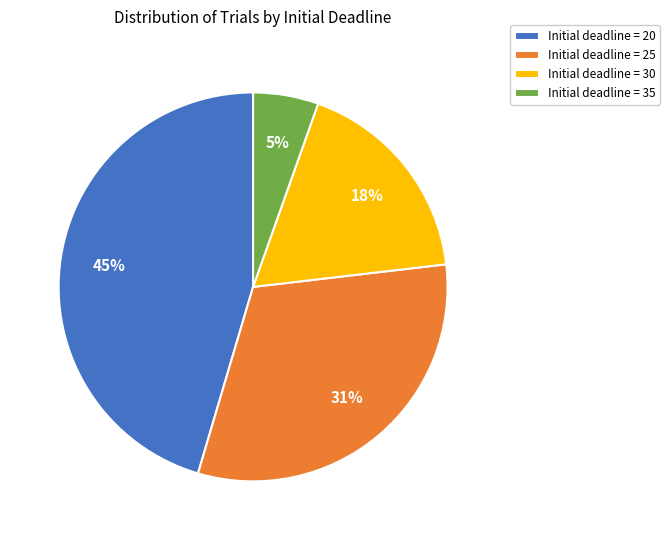

Is Initial deadline = 35 the majority of the pie?

No